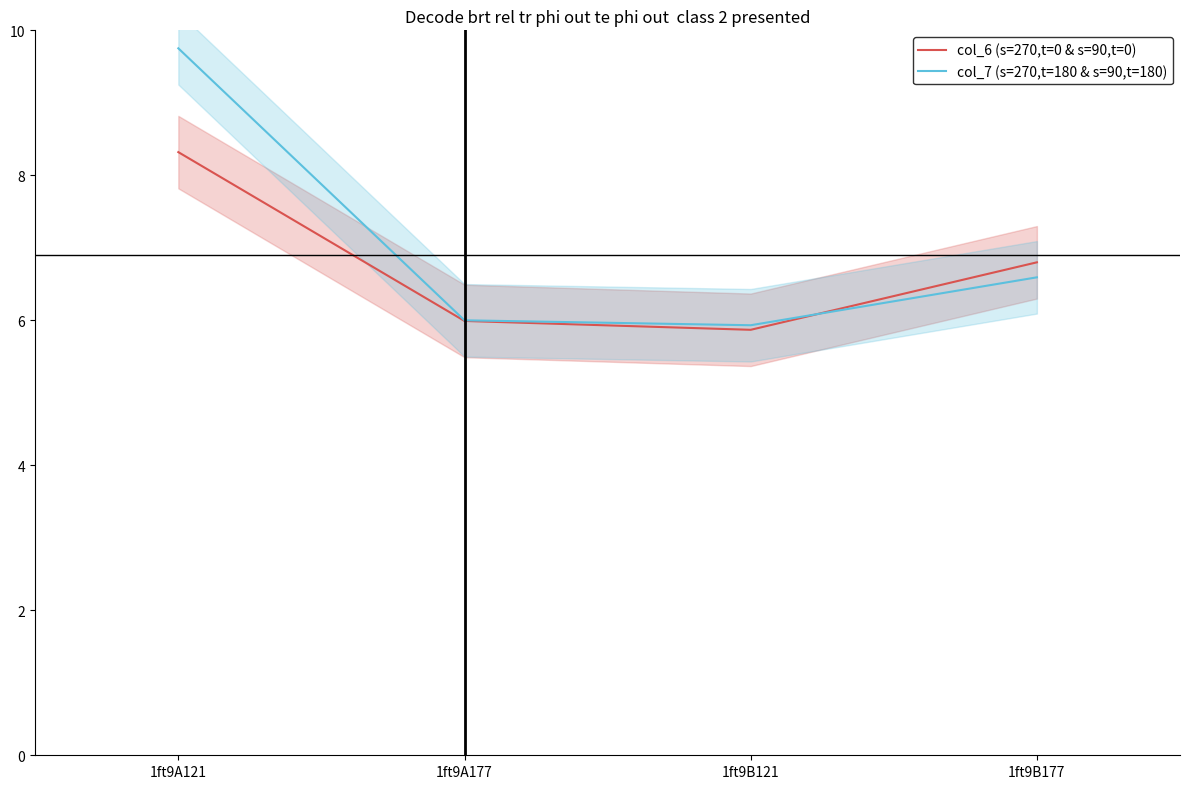

At which category does col_6 (s=270,t=0 & s=90,t=0) reach its first local valley?

1ft9B121